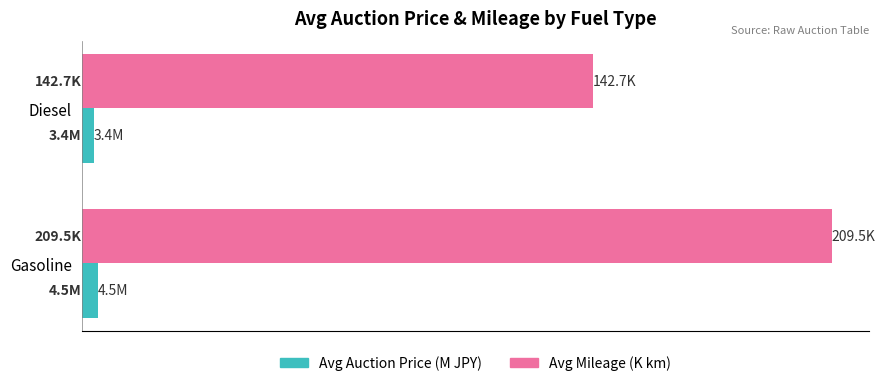

What are all the series names shown in the legend?

Avg Auction Price (M JPY), Avg Mileage (K km)